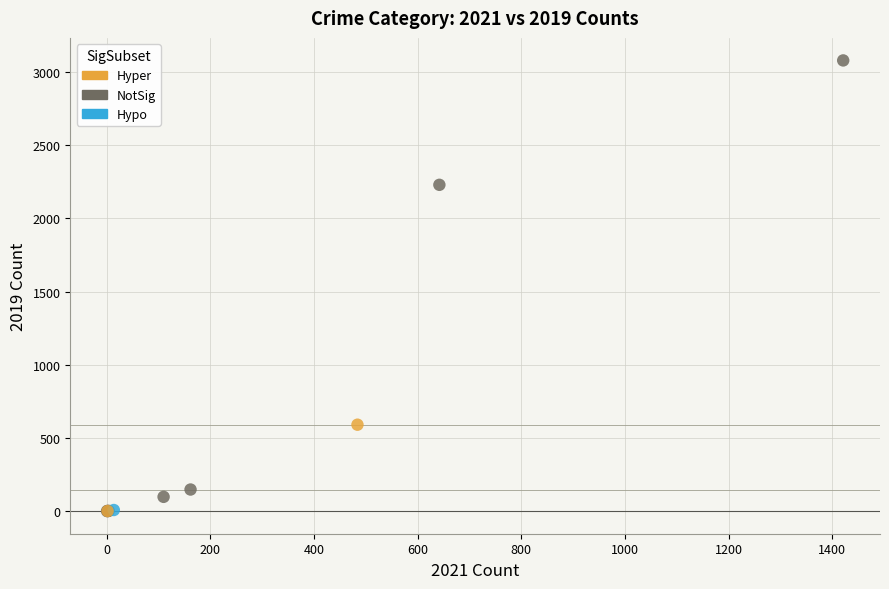

What are all the series names shown in the legend?

Hyper, NotSig, Hypo